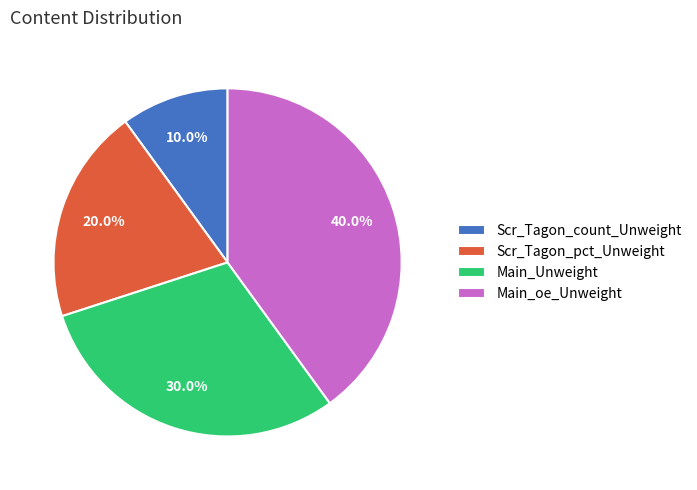

What percentage is the Main_Unweight slice, to the nearest percent?

30%